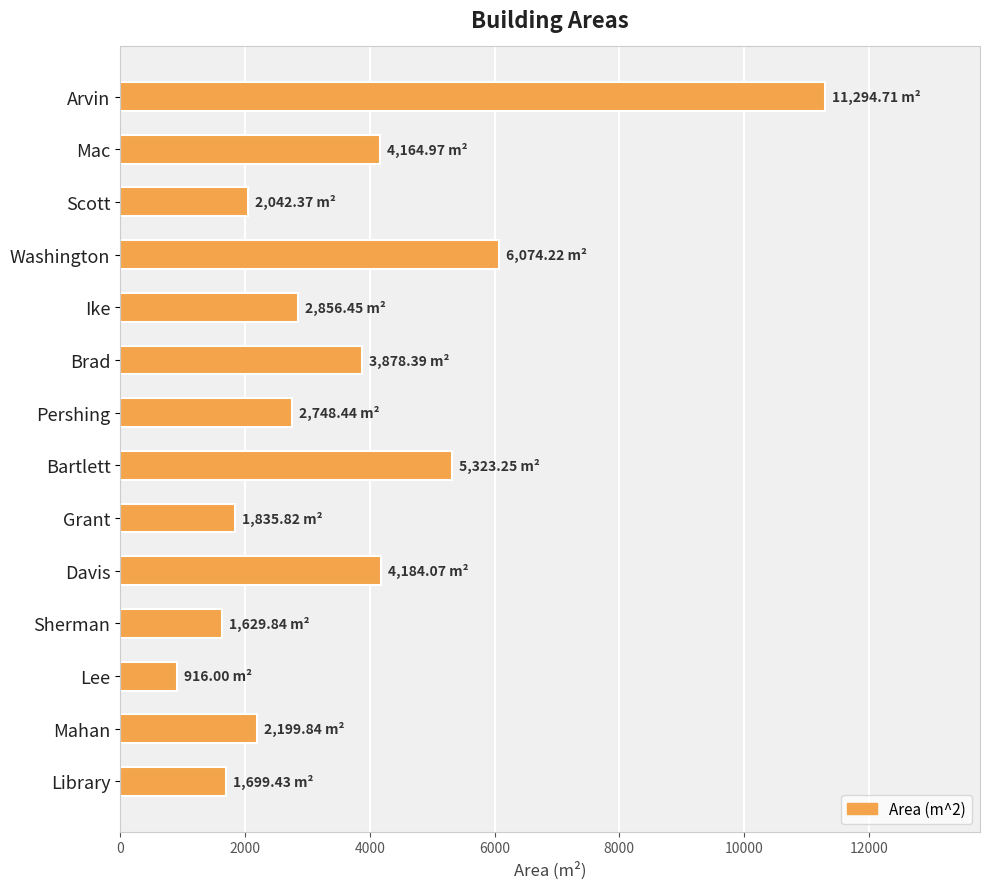

What is the label of the 5th bar from the top?

Ike